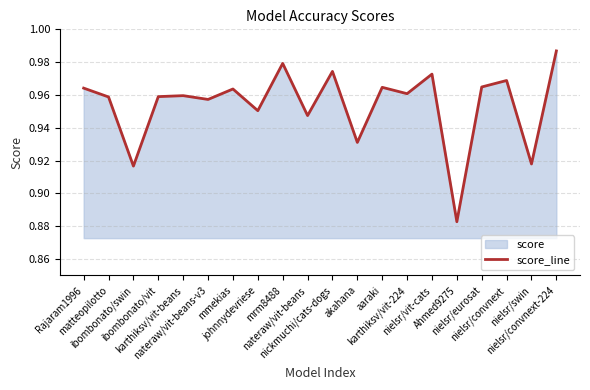

The value at karthiksv/vit-224 is 1.0. True or false?

True